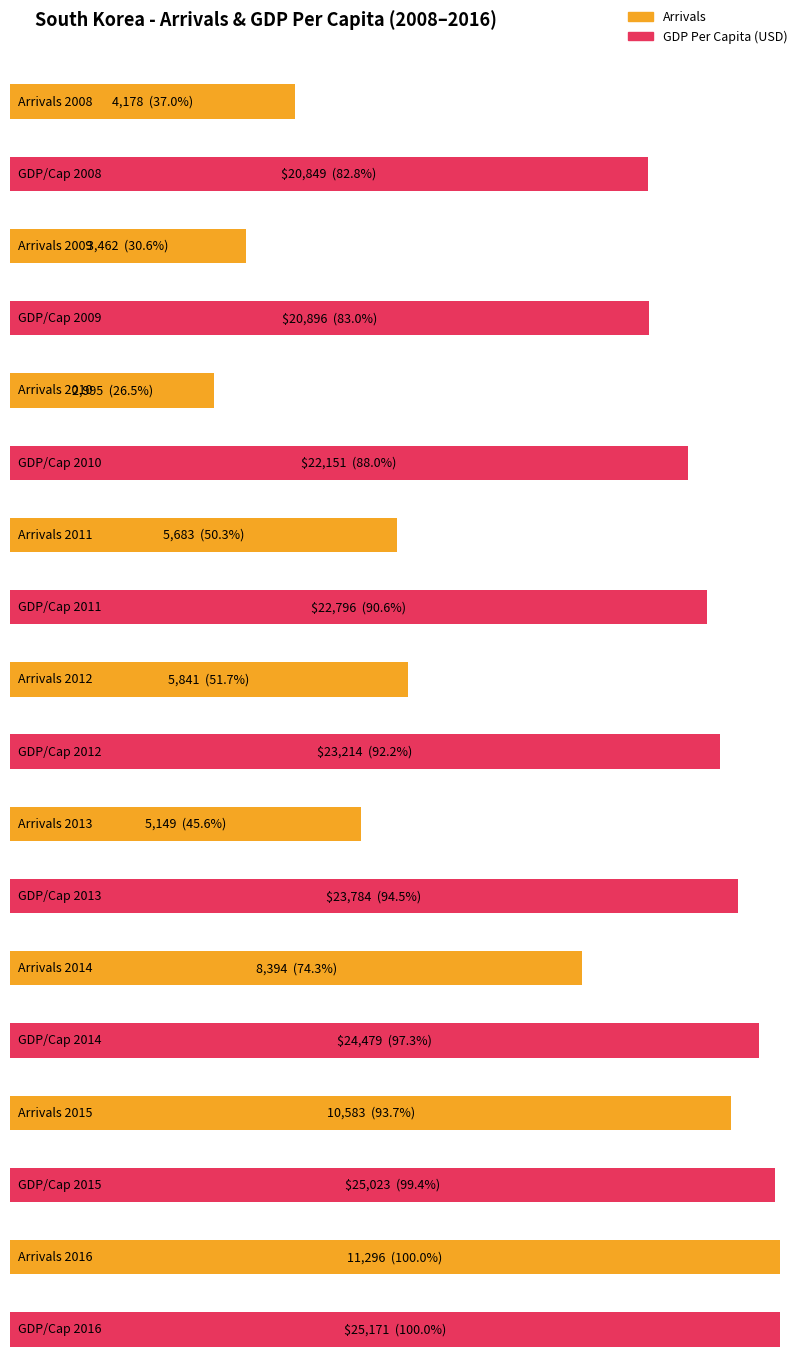

Read the Arrivals value at 2010.

2995.0